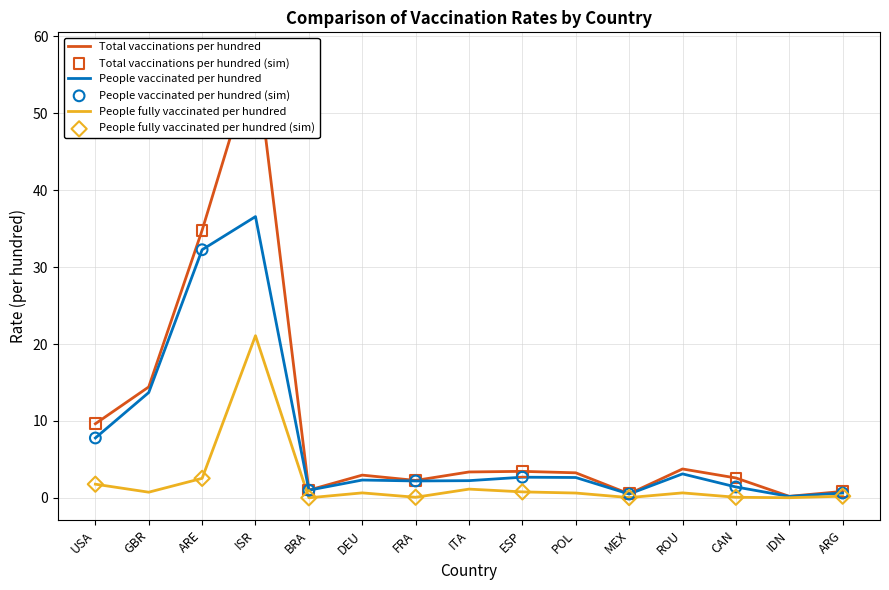

At which category is the sum across all series the highest?

ISR